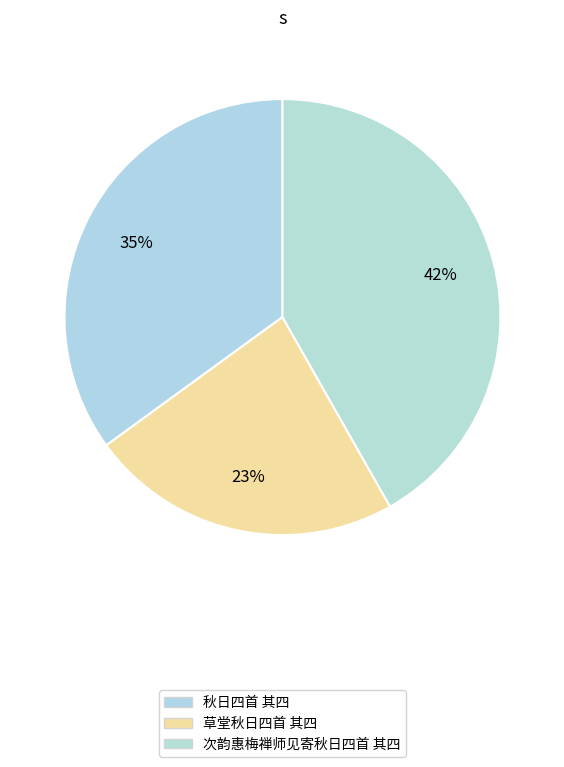

Combined, what portion of the pie is 次韵惠梅禅师见寄秋日四首 其四 and 草堂秋日四首 其四?

65.0%